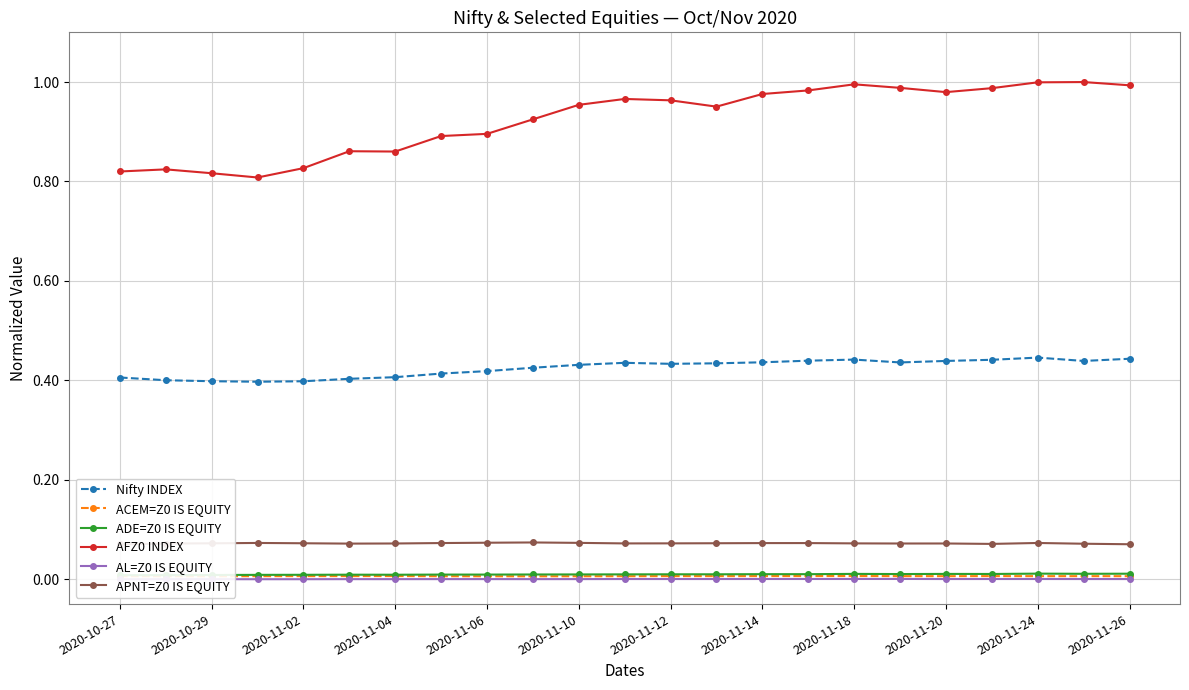

Is the value of AFZ0 INDEX at 2020-11-18 greater than the value of ACEM=Z0 IS EQUITY at 2020-11-18?

Yes